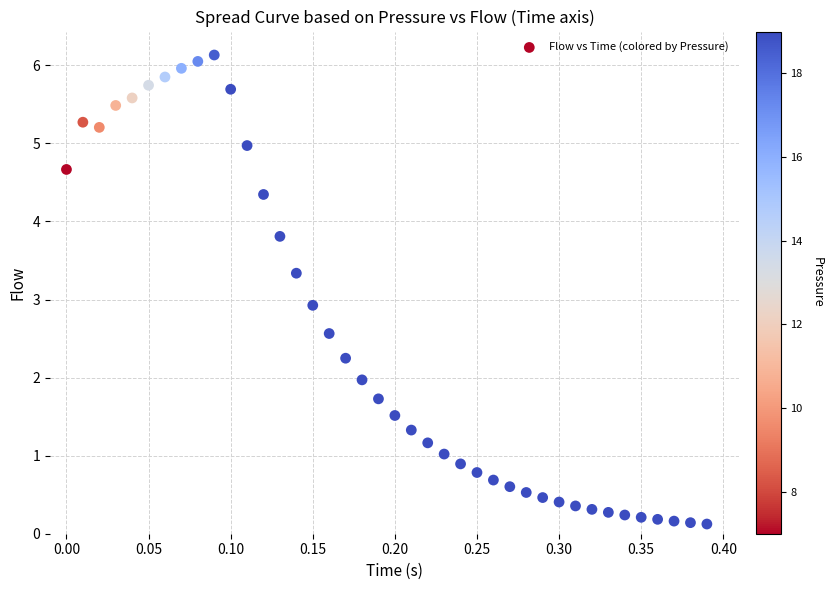

What Y value in the scatter plot is closest to 3?

2.9